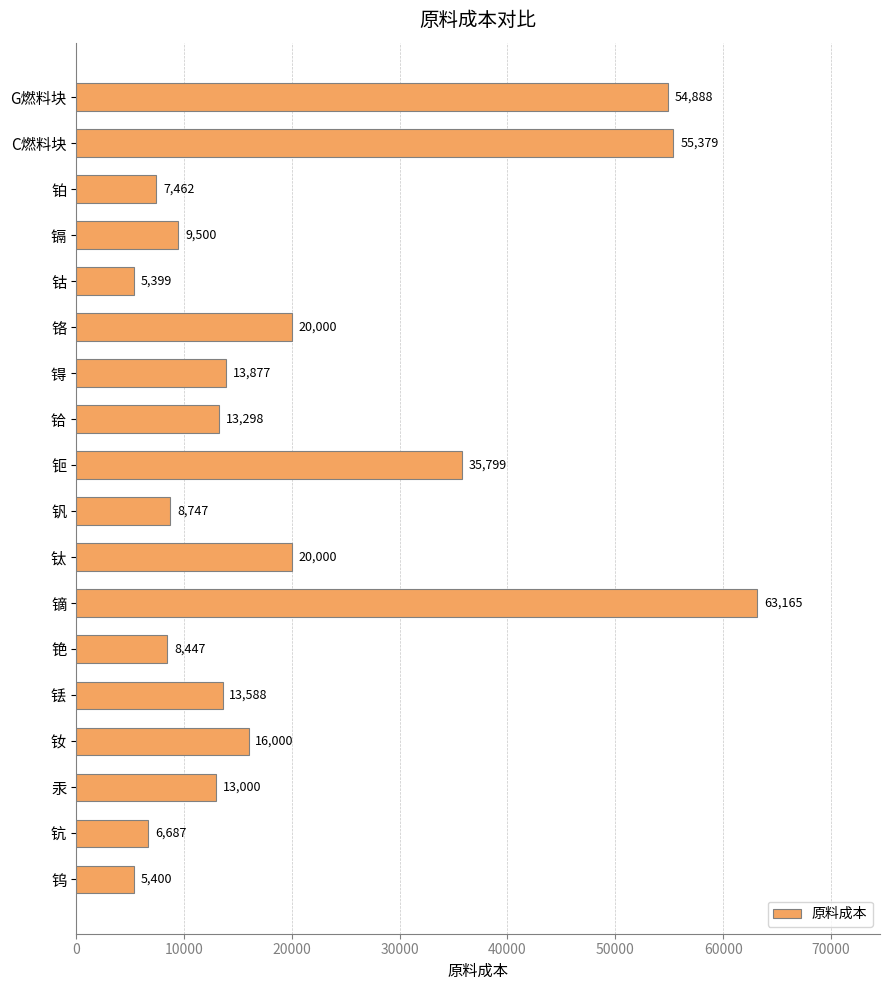

What is the label of the 16th bar from the top?

汞